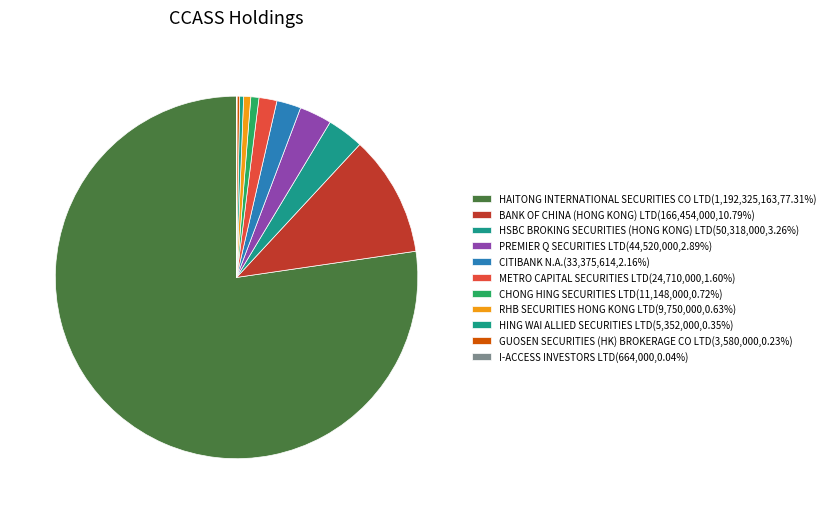

To the nearest percent, what is the difference between the RHB SECURITIES HONG KONG LTD and PREMIER Q SECURITIES LTD slice percentages?

2%